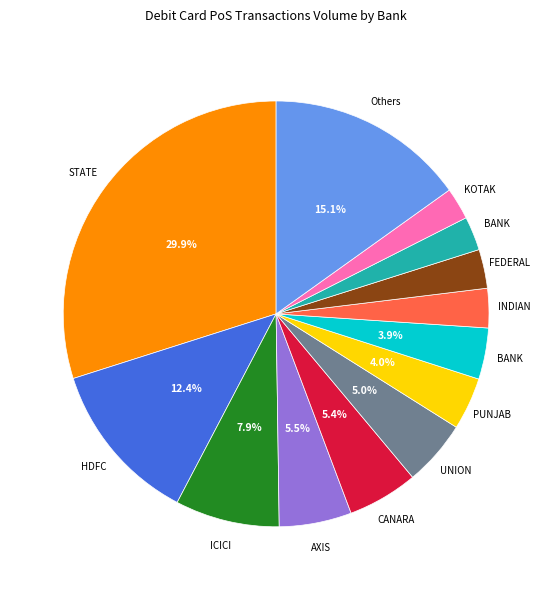

Is there a majority slice in this chart?

No